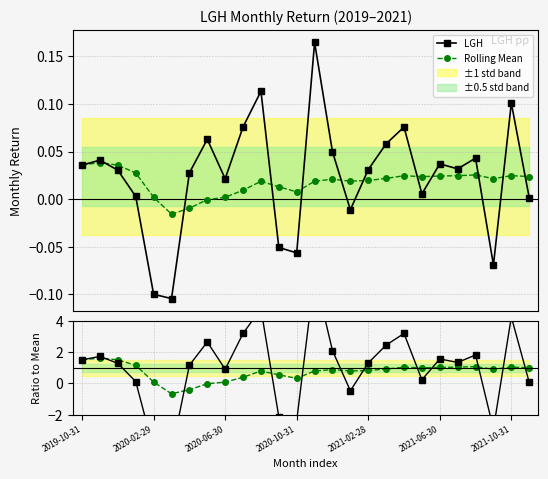

Reading right to left, list all the values displayed in this chart.

LGH: 0.0	0.1	-0.1	0.0	0.0	0.0	0.0	0.1	0.1	0.0	-0.0	0.0	0.2	-0.1	-0.1	0.1	0.1	0.0	0.1	0.0	-0.1	-0.1	0.0	0.0	0.0	0.0
Rolling Mean: 0.0	0.0	0.0	0.0	0.0	0.0	0.0	0.0	0.0	0.0	0.0	0.0	0.0	0.0	0.0	0.0	0.0	0.0	-0.0	-0.0	-0.0	0.0	0.0	0.0	0.0	0.0
Rolling Mean ratio: 1.0	1.0	0.9	1.1	1.0	1.0	1.0	1.0	0.9	0.8	0.8	0.9	0.8	0.3	0.5	0.8	0.4	0.1	-0.0	-0.4	-0.7	0.1	1.2	1.5	1.6	1.5
LGH ratio: 0.1	4.2	-2.9	1.8	1.3	1.6	0.2	3.2	2.4	1.3	-0.5	2.1	6.9	-2.4	-2.1	4.8	3.2	0.9	2.6	1.2	-4.4	-4.2	0.1	1.3	1.7	1.5